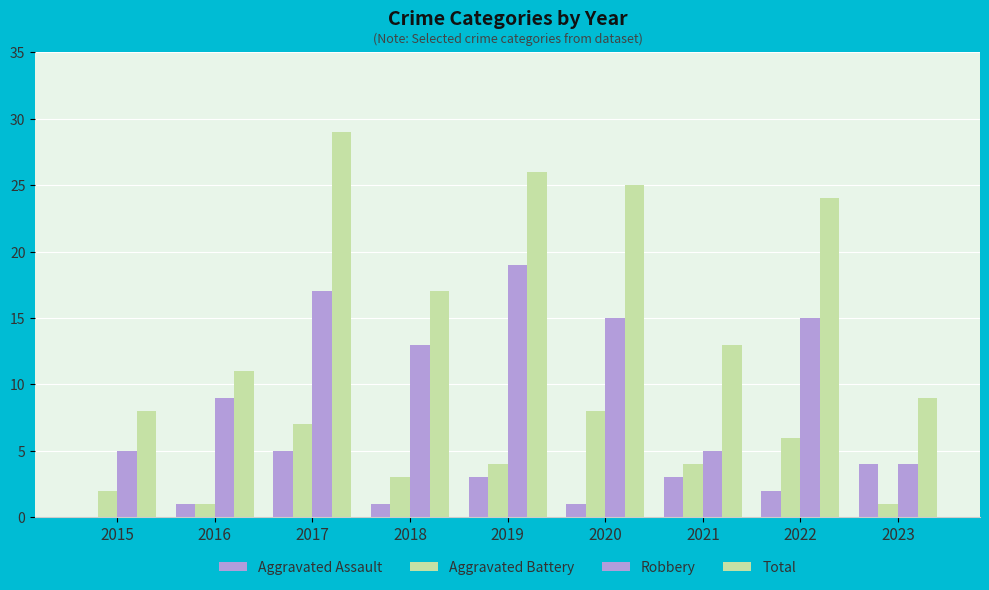

What is the difference between the highest and lowest values at 2018?

16